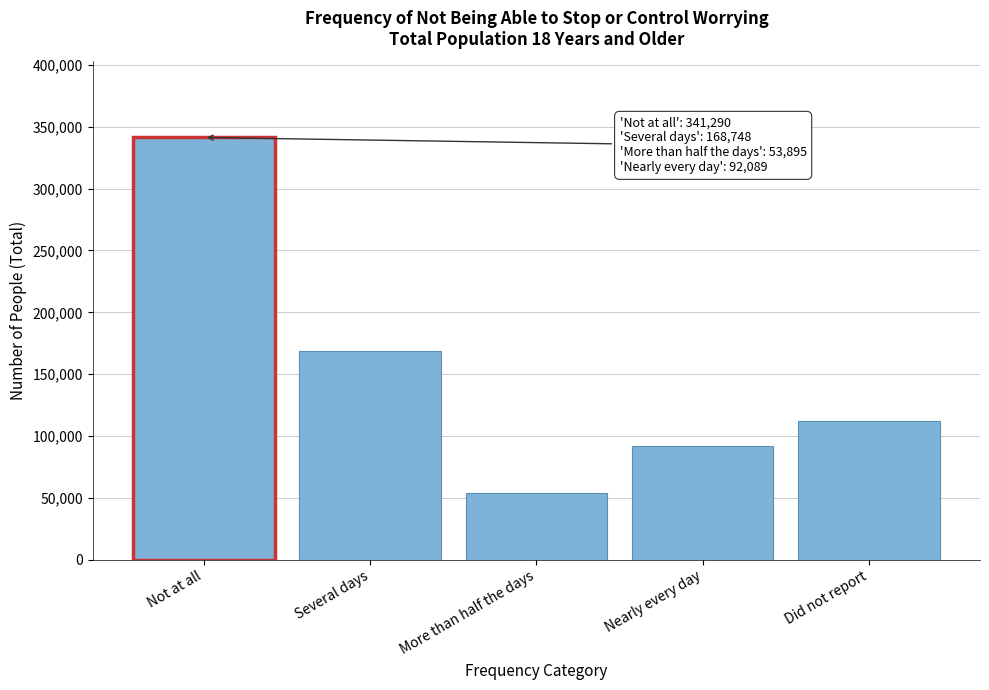

Reading left to right, list all the values displayed in this chart.

Not at all=341290	Several days=168748	More than half the days=53895	Nearly every day=92089	Did not report=111857